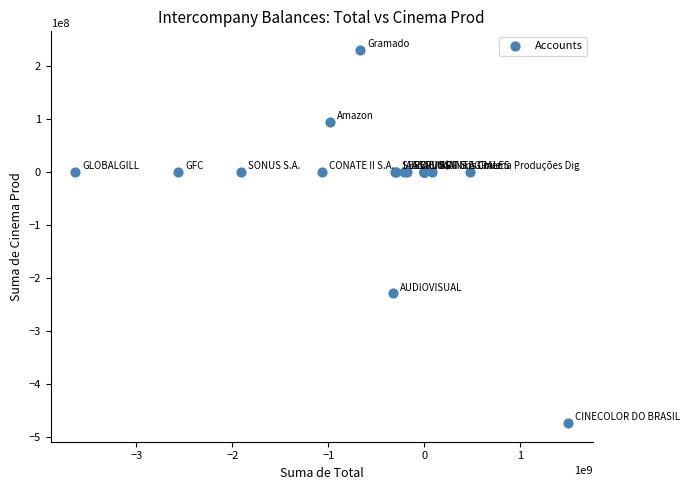

What Y value in the scatter plot is closest to -122250219?

-229683187.0